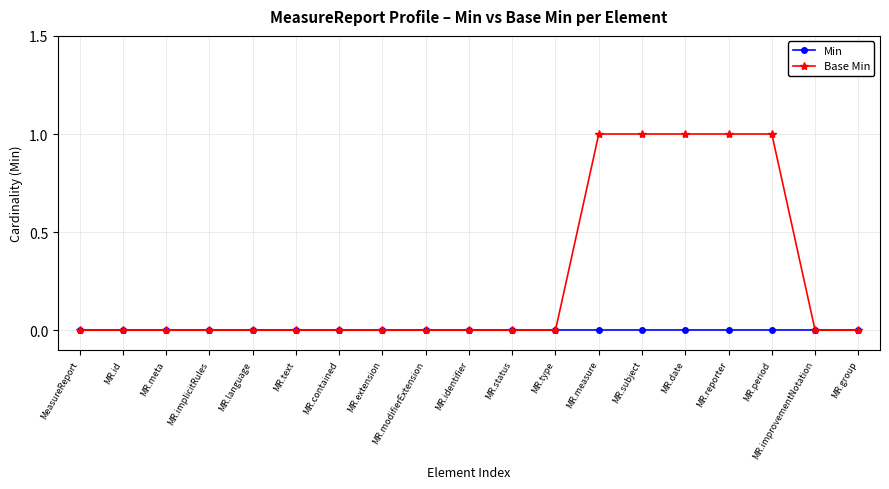

List the series in order of their peak value, highest first.

Base Min, Min